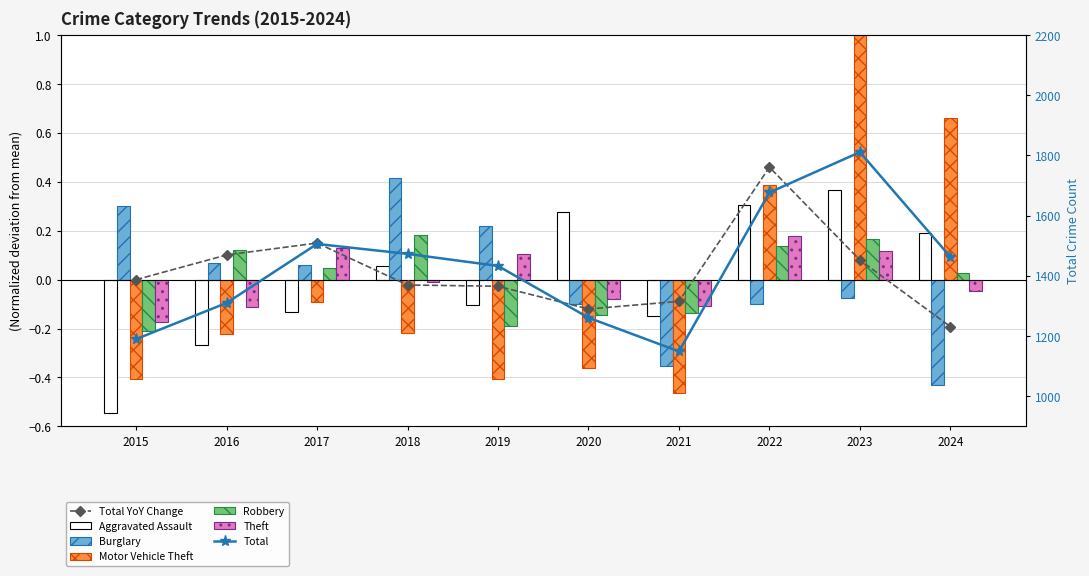

How many data points does each series have?

10